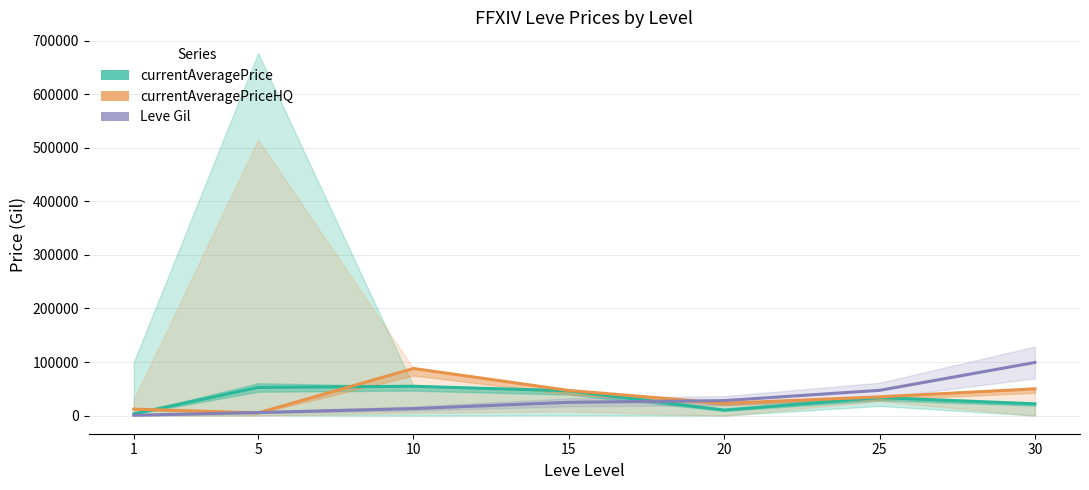

True or false: Leve Gil has more than 0 points higher than both neighbors.

False